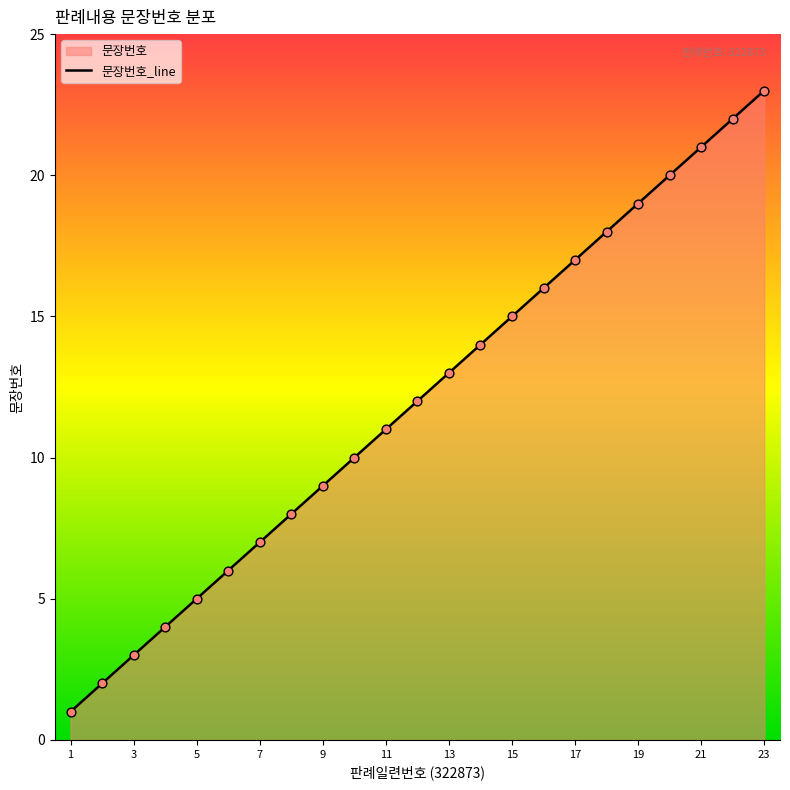

What is the ratio of the value at 5 to the value at 13?

0.4